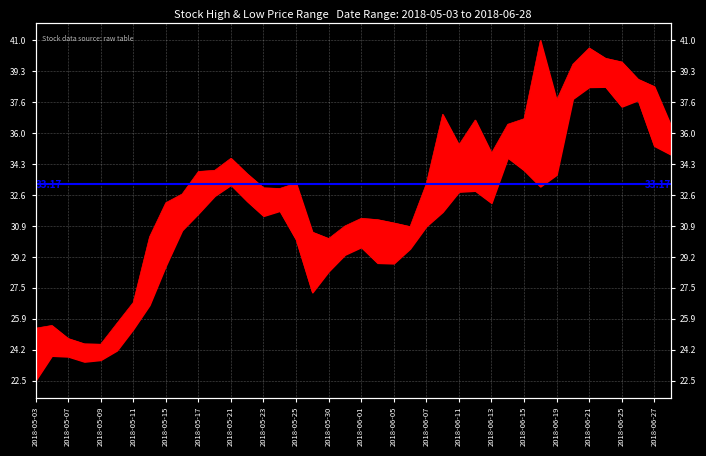

What is the sum of the high values at 2018-06-19 and 2018-05-09?

62.2